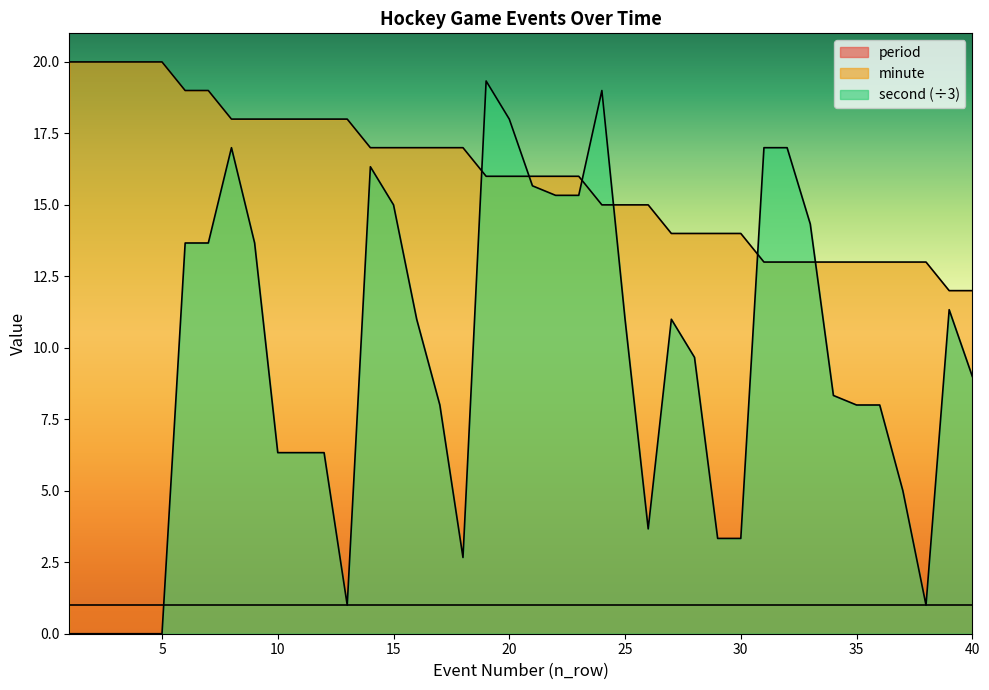

Which series has the largest range (max minus min)?

second (÷3)